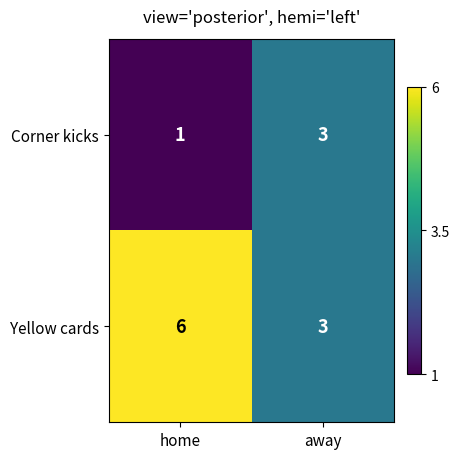

What is the total value across all series at away?

6